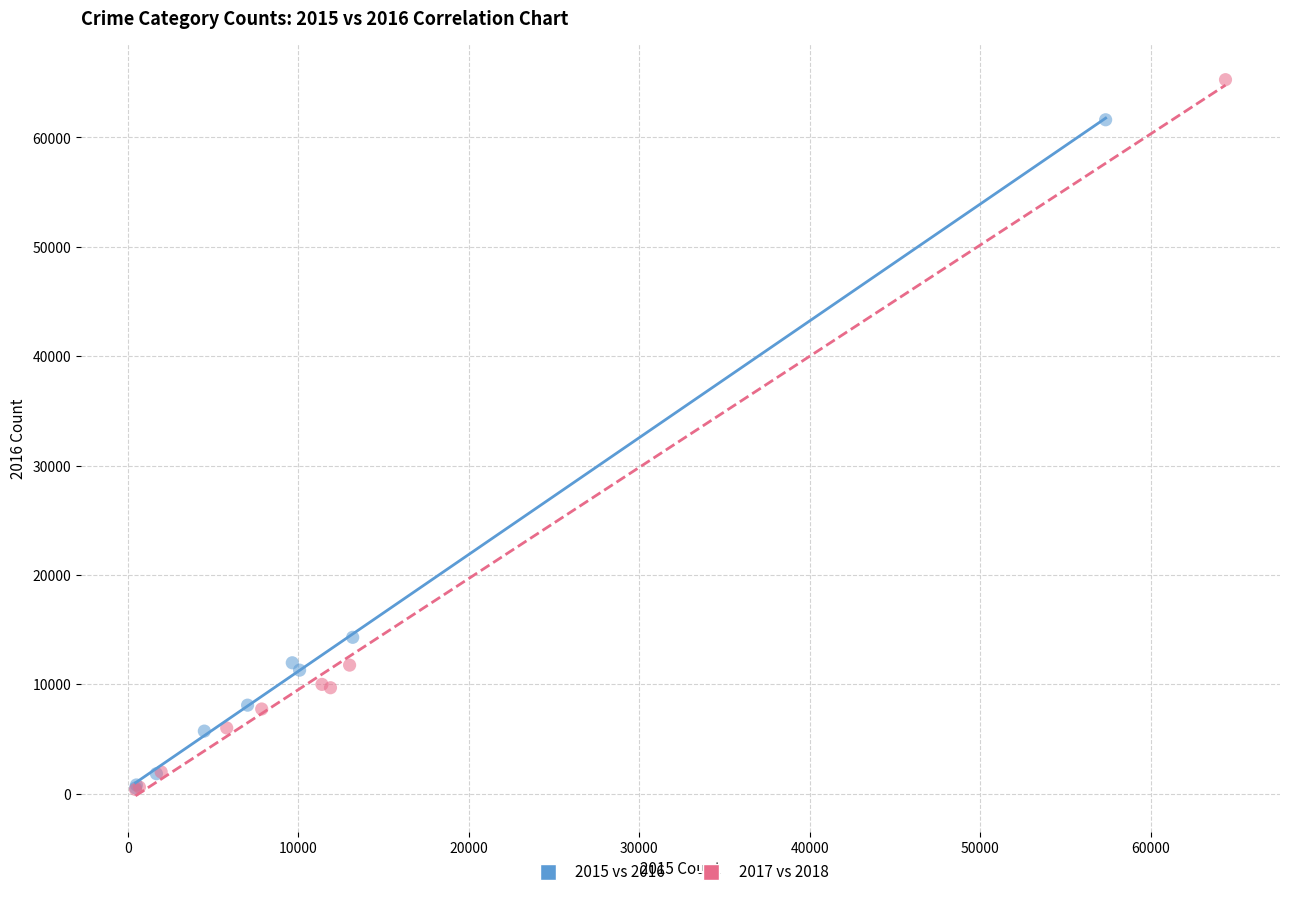

Which series contains the highest Y value?

2017 vs 2018